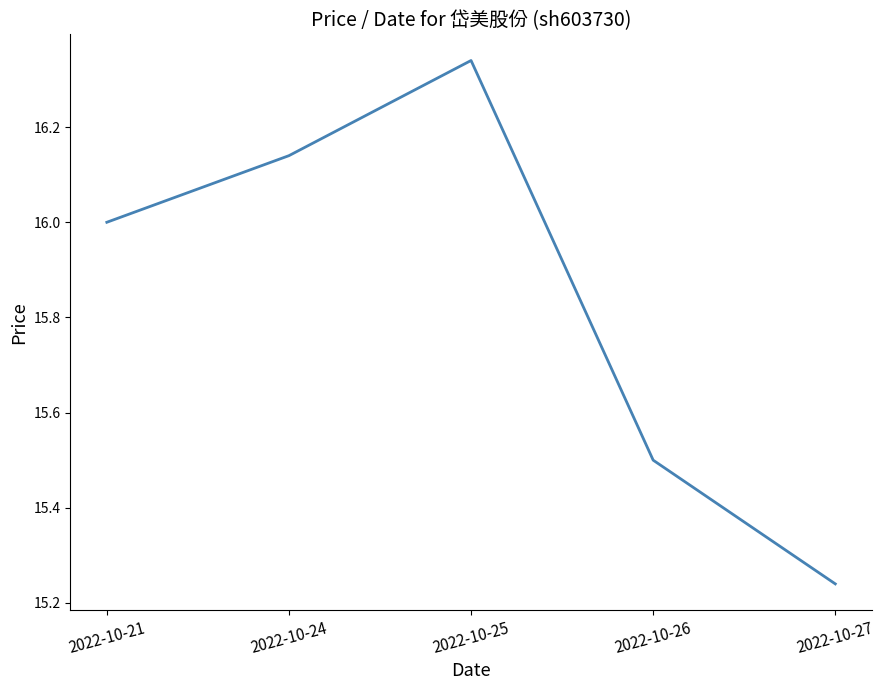

List the labels in order of value, smallest first.

2022-10-27, 2022-10-26, 2022-10-21, 2022-10-24, 2022-10-25